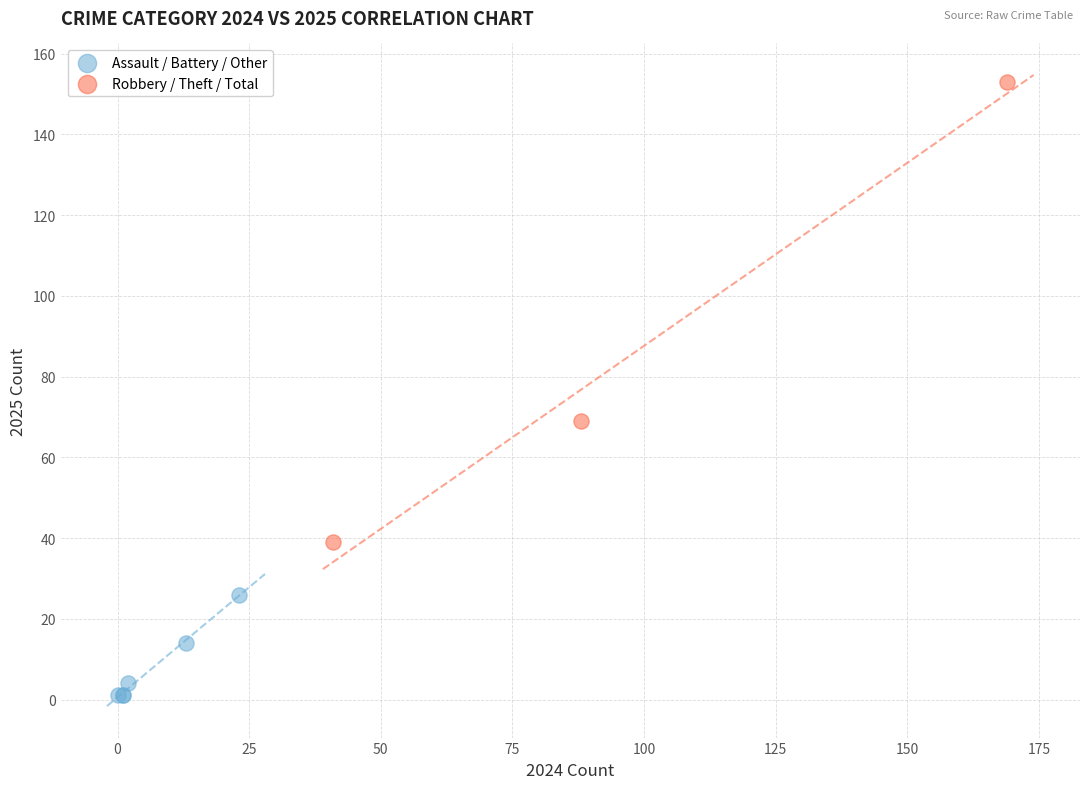

Which series reaches the maximum Y coordinate?

Robbery / Theft / Total